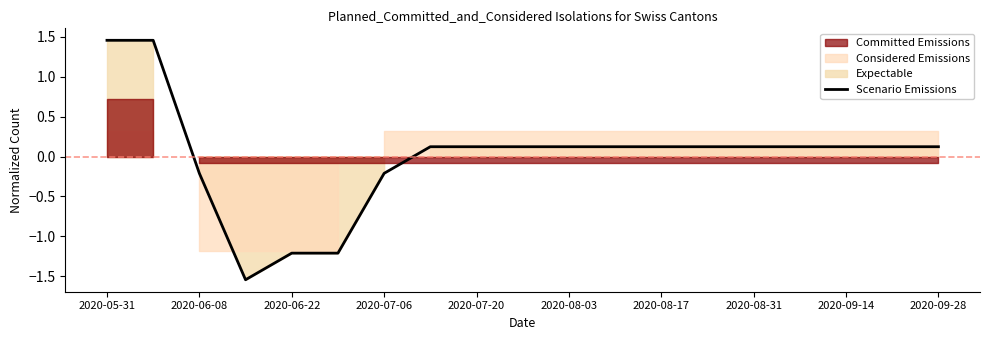

What is the minimum value shown in the chart?

-1.5